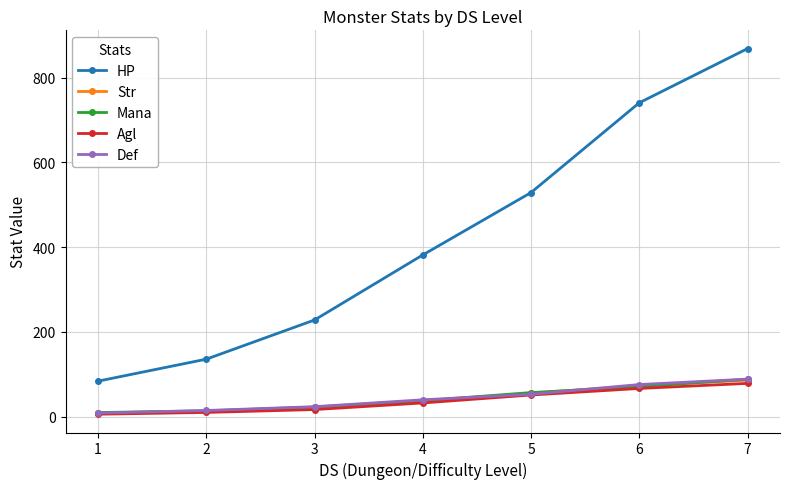

How many data points in Agl are above 32?

4